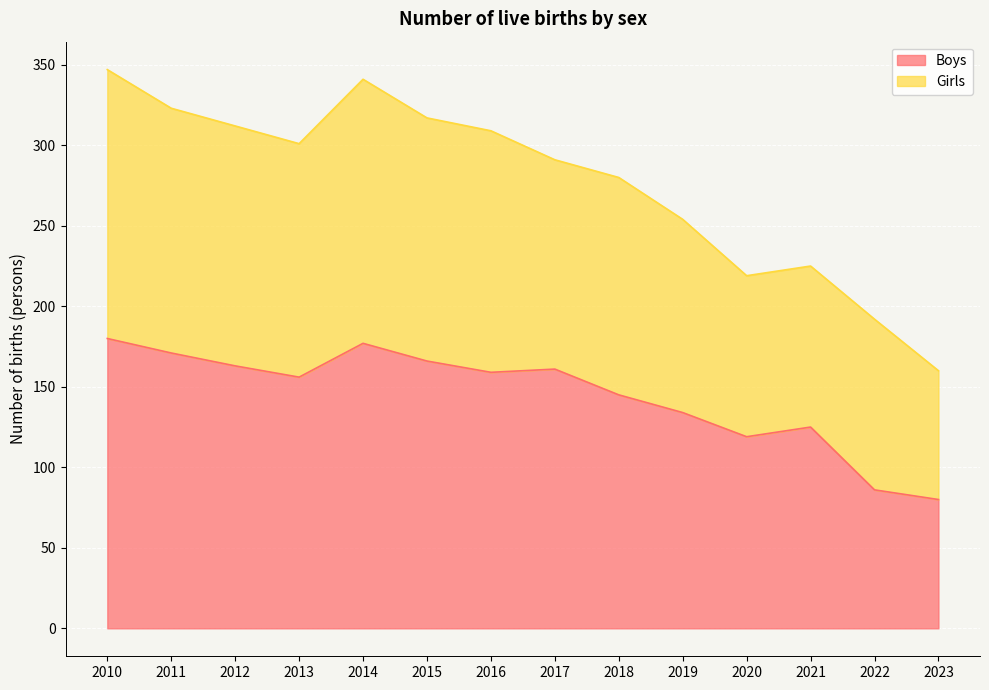

What is the sum of the values at 2023 and 2013?

236